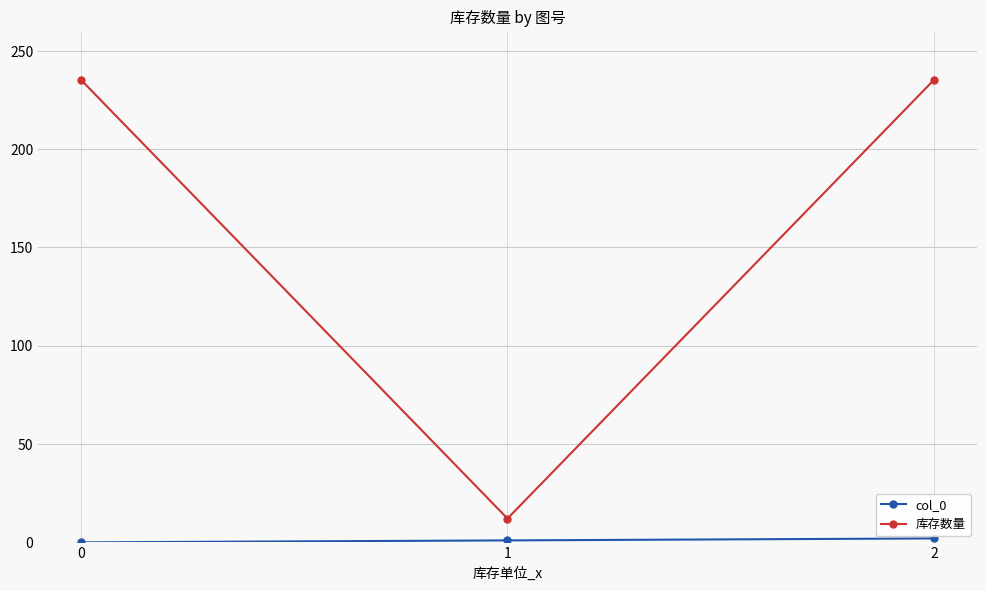

Which series has the largest total across all categories?

库存数量